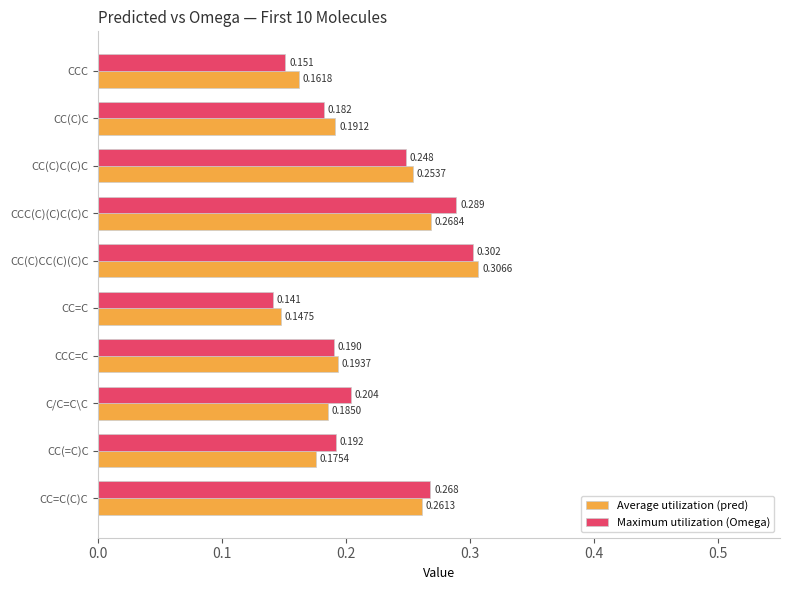

Rank the series by their average value, from highest to lowest.

Maximum utilization (Omega), Average utilization (pred)